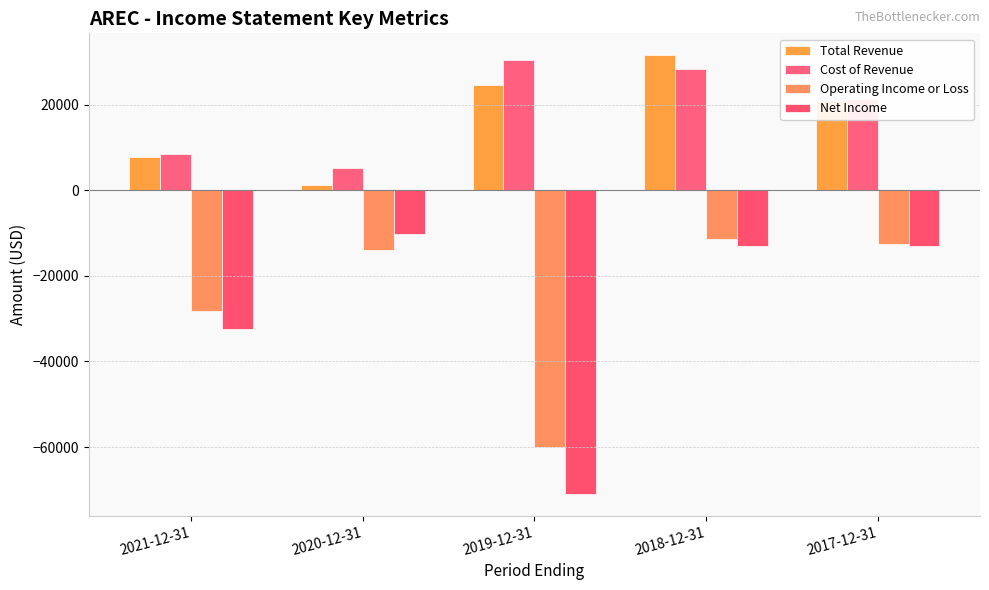

Reading left to right, what are all the values shown in this chart?

Total Revenue: 7800	1100	24500	31500	20800
Cost of Revenue: 8400	5100	30300	28200	21300
Operating Income or Loss: -28300	-13900	-60000	-11400	-12600
Net Income: -32500	-10300	-70900	-13000	-13000